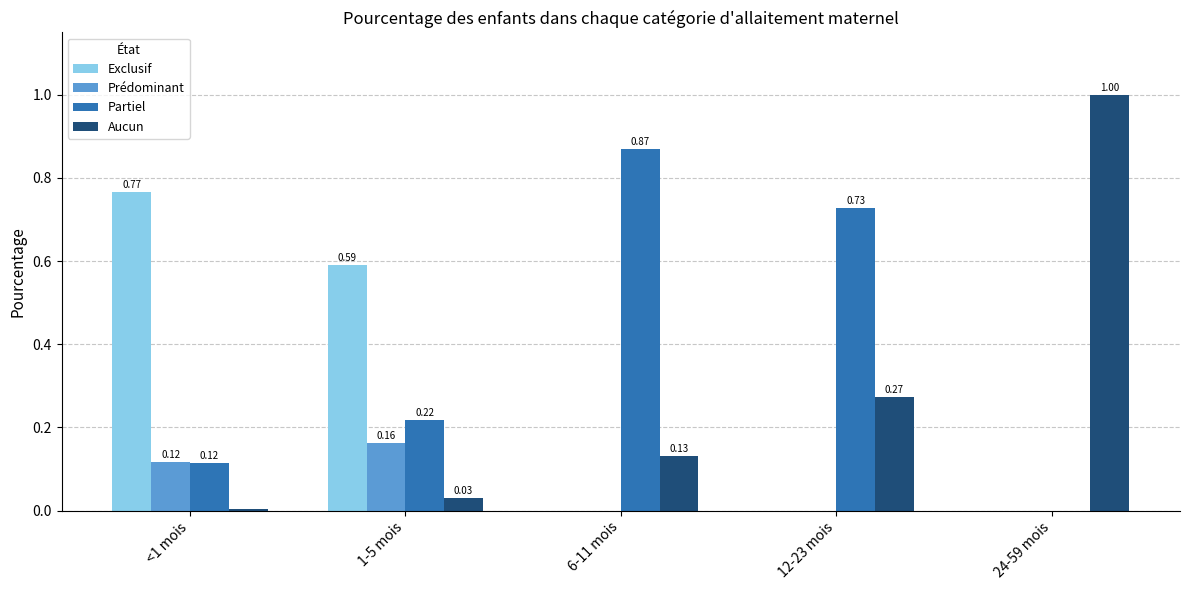

What is the total value across all series at 12-23 mois?

1.0